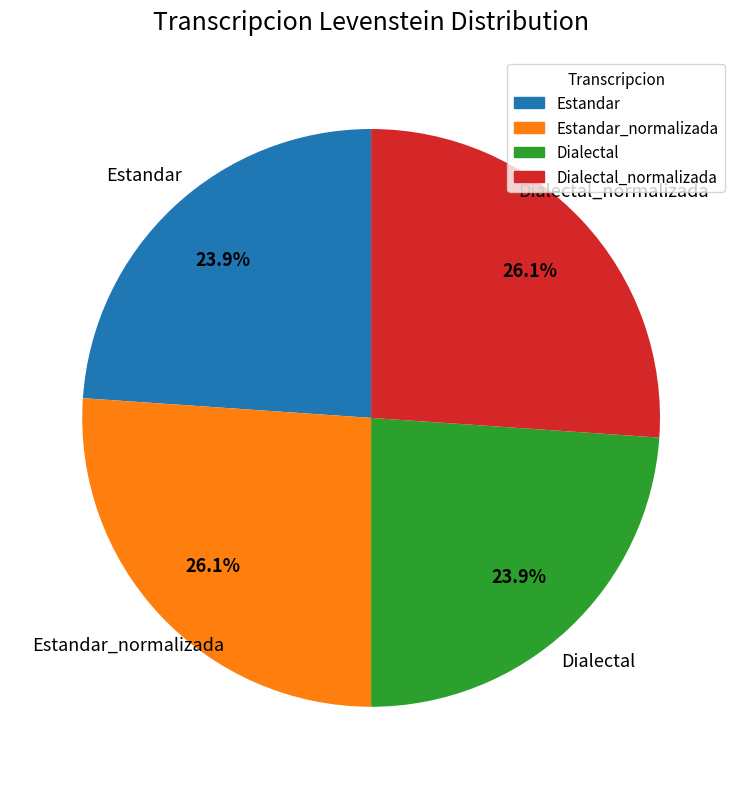

Is it true that Estandar_normalizada is 26% of the pie?

True